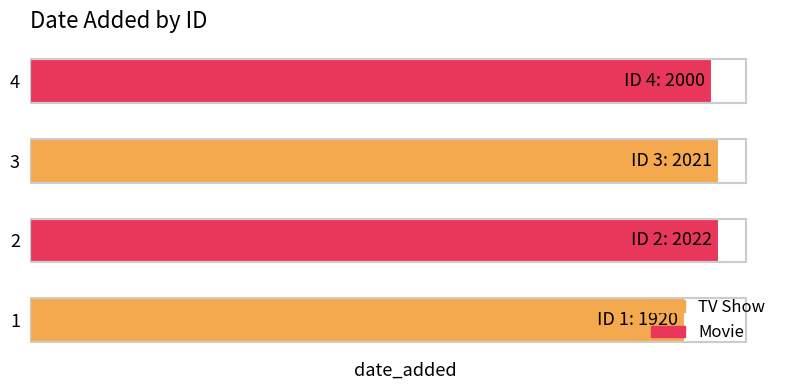

Does the chart contain any negative values?

No